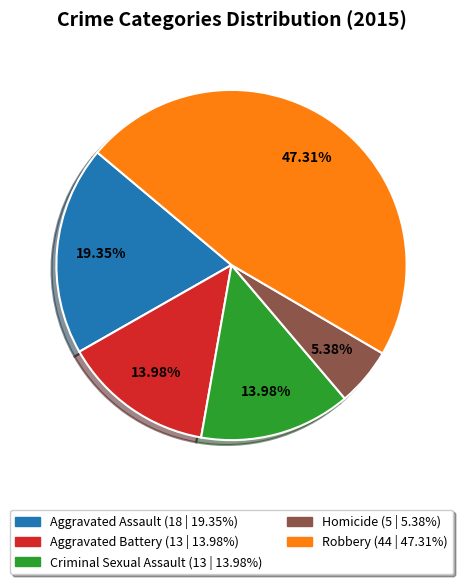

To the nearest percent, what is the difference between the largest and smallest slice percentages?

42%